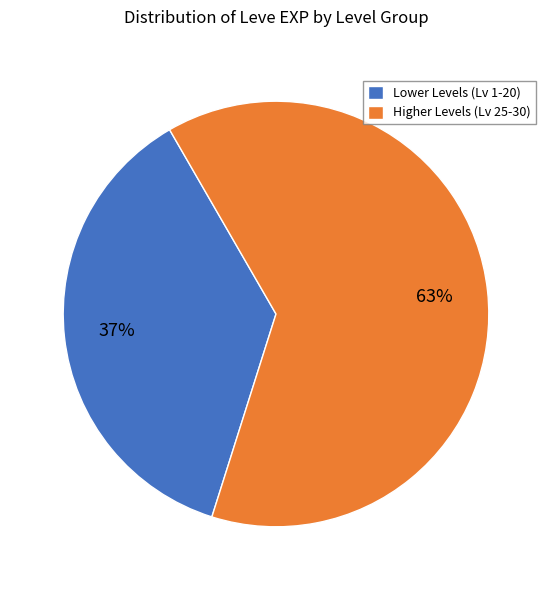

How many segments does this pie chart have?

2